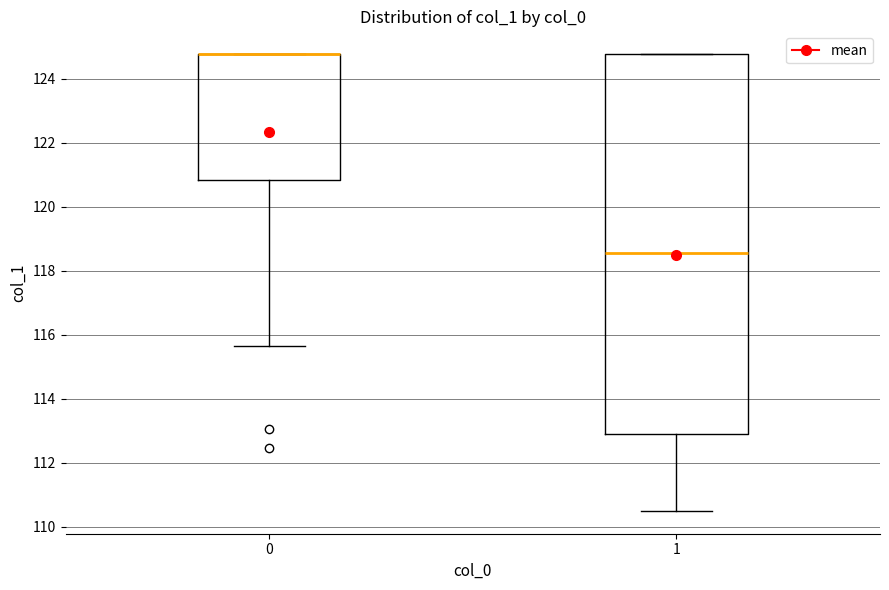

Reading left to right, transcribe this box plot: for each box, give where its median line is, the range the box spans, and where its two whiskers end, as read against the y-axis. The values are not printed on the chart, so give them approximately, as read against the axis.

0: median 124.8 (drawn on the box's upper edge), box 120.8 to 124.8, whiskers 115.6 to 124.8
1: median 118.6, box 113.0 to 124.8, whiskers 110.4 to 124.8